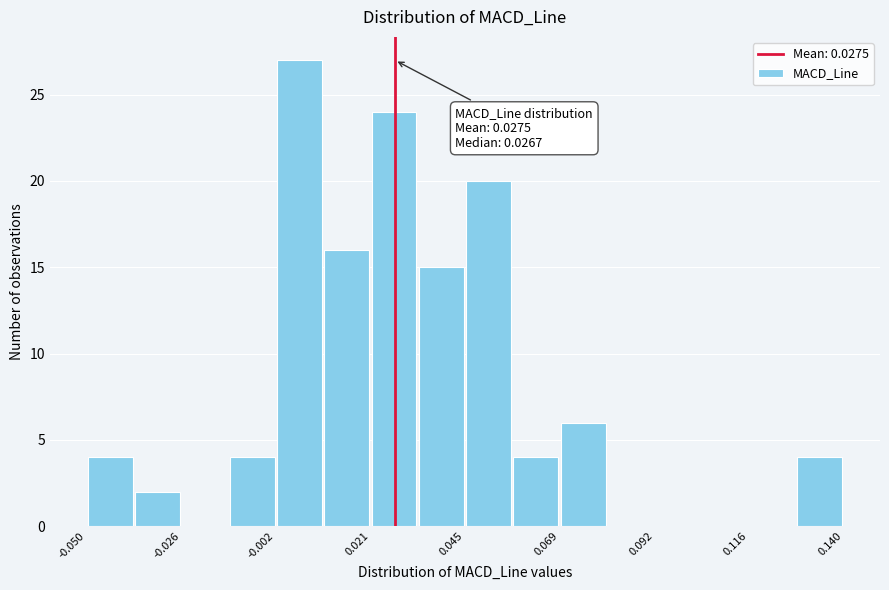

Read against the x-axis, roughly where is the centre of the tallest bar?

0.005